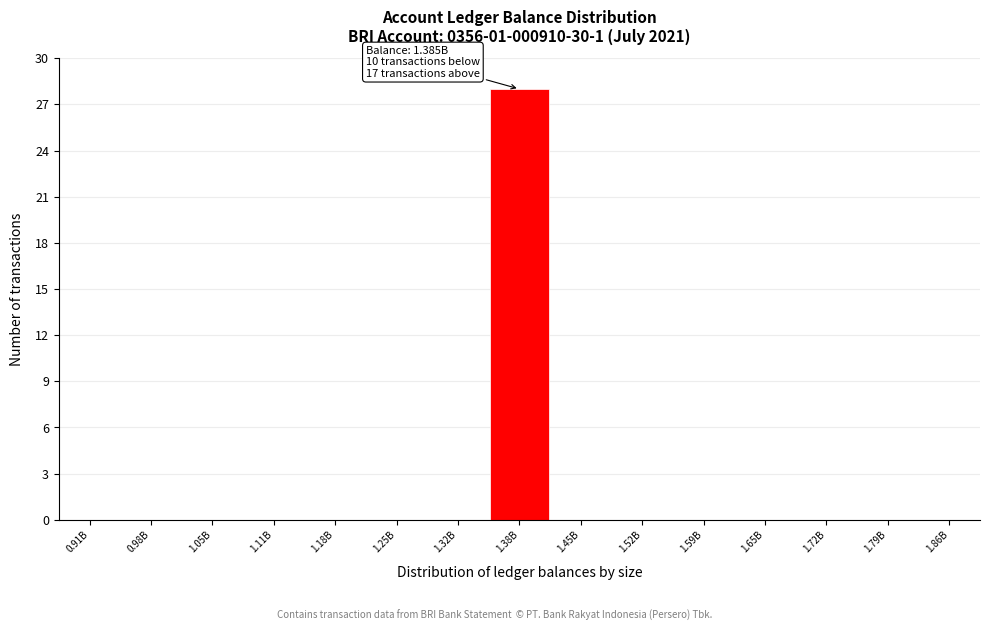

Reading right to left, list all the values displayed in this chart.

1.86B=0	1.79B=0	1.72B=0	1.65B=0	1.59B=0	1.52B=0	1.45B=0	1.38B=28	1.32B=0	1.25B=0	1.18B=0	1.11B=0	1.05B=0	0.98B=0	0.91B=0